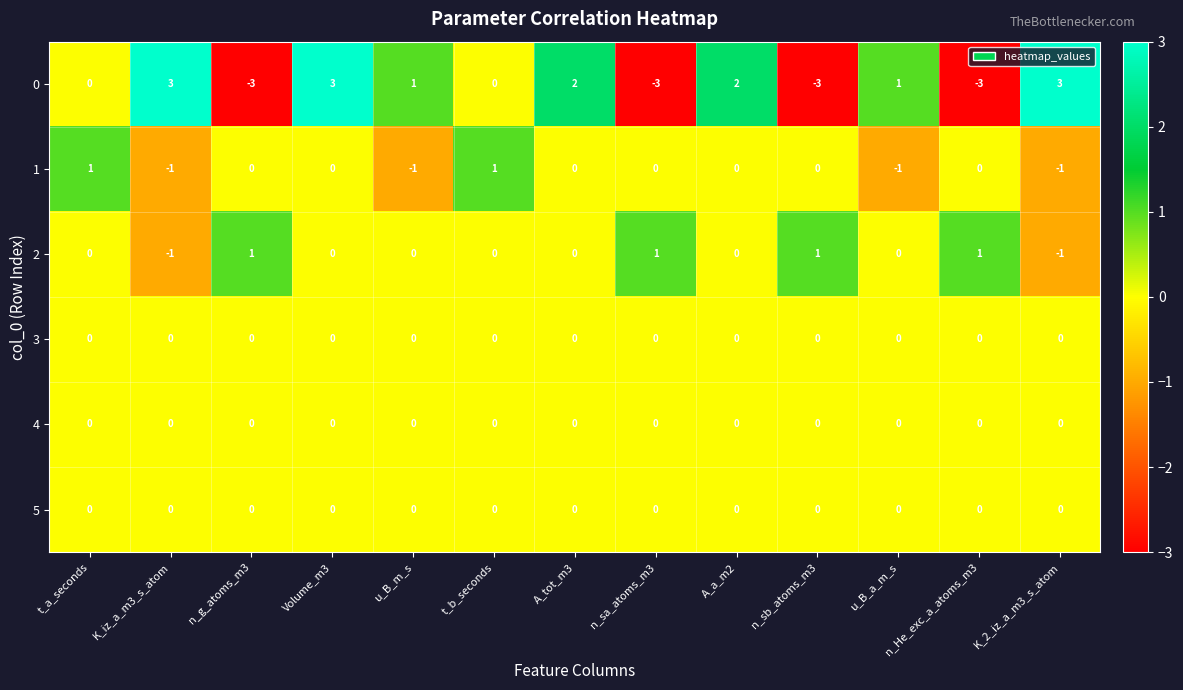

How many 2 values are between 0 and 1?

11